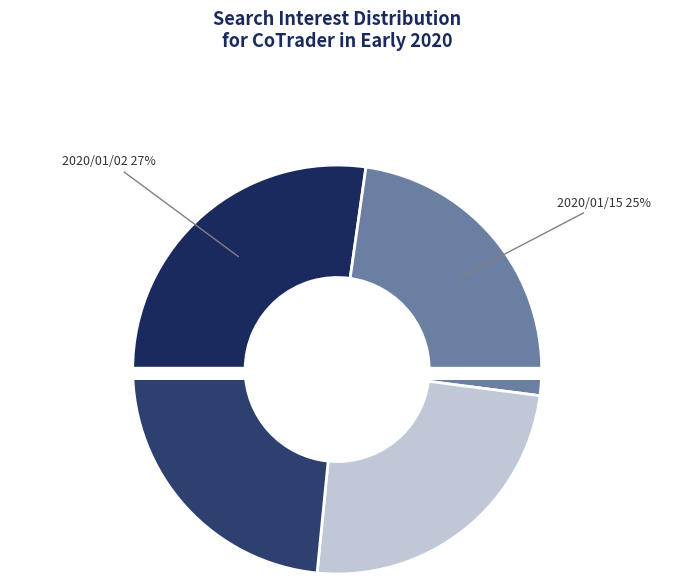

Is CoTrader 2020/01/15 the majority of the pie?

No